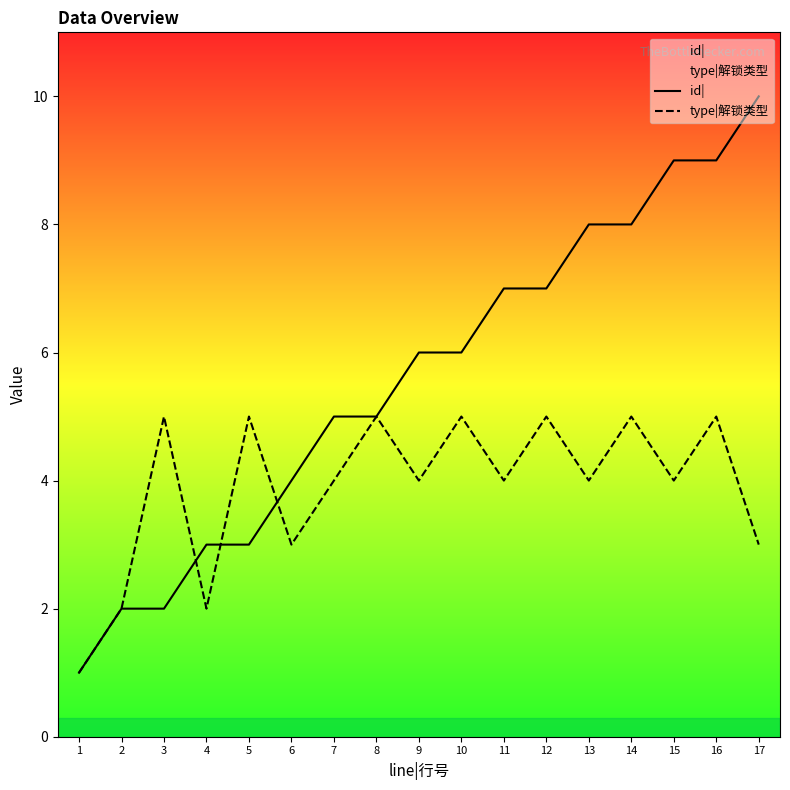

What is the difference between the maximum and minimum values in the id| series?

9